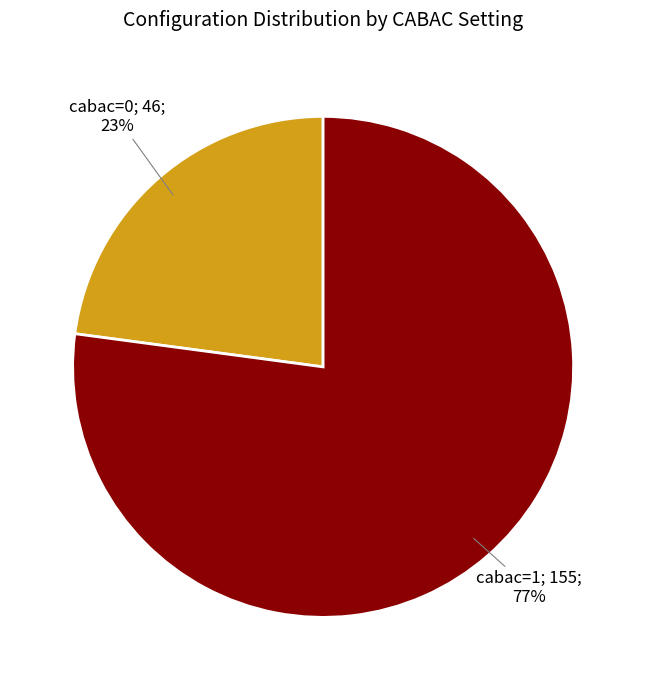

Is there any slice that represents more than half of the pie?

Yes